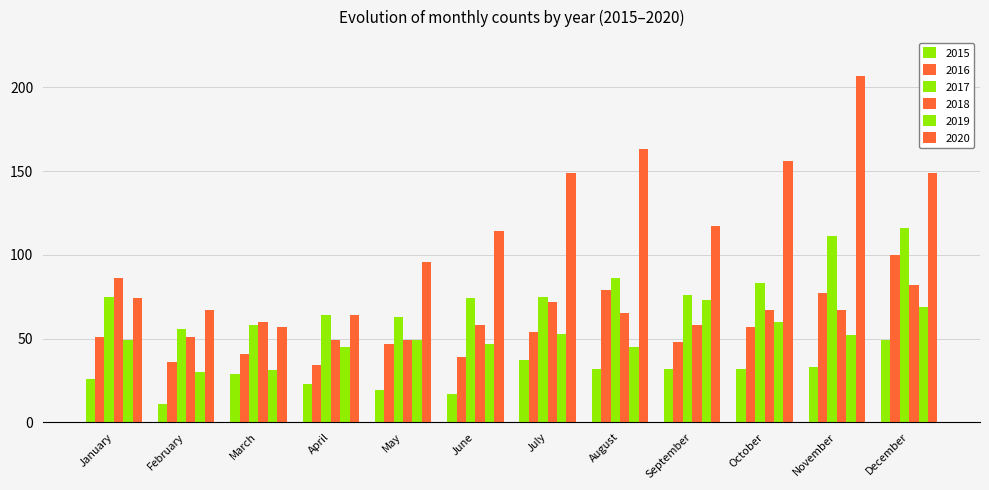

How many bars are there in total?

72